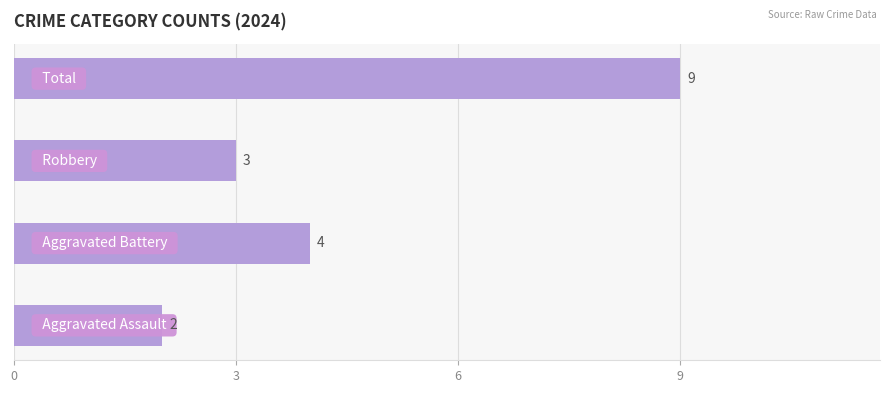

What is the greatest value displayed?

9